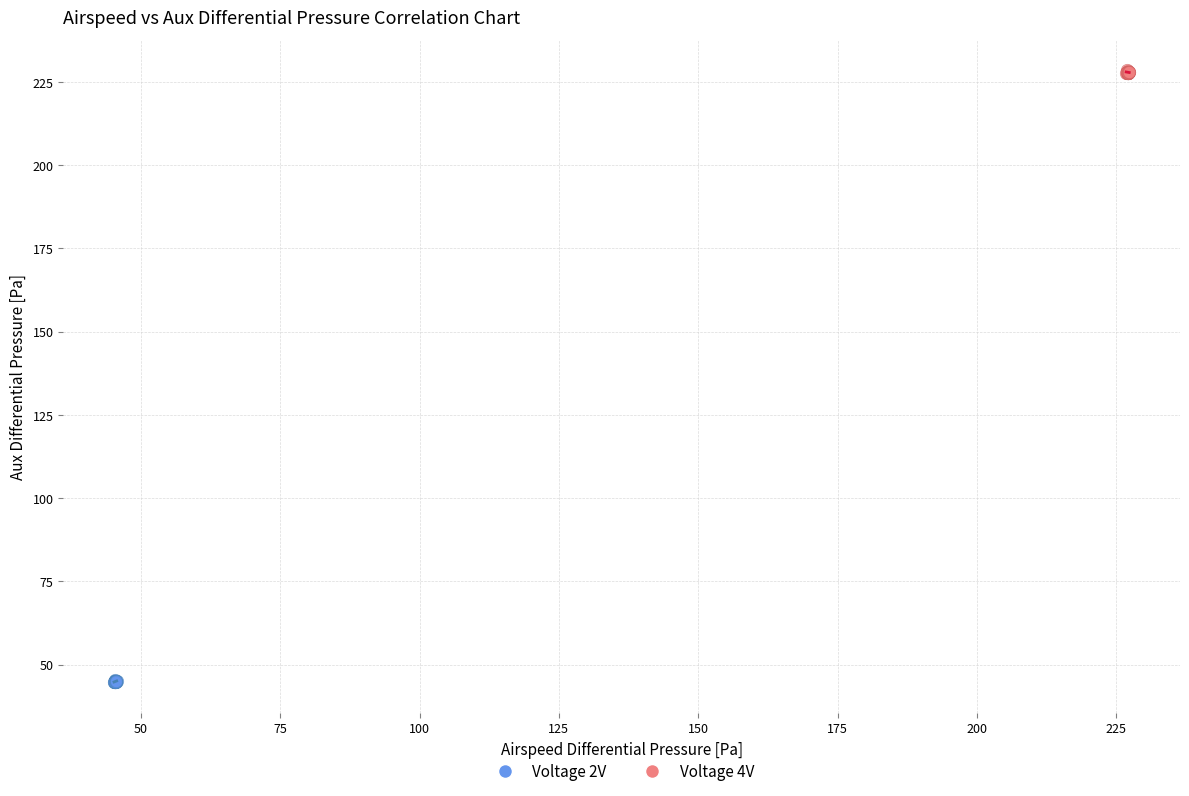

Which series reaches the minimum Y coordinate?

Voltage 2V